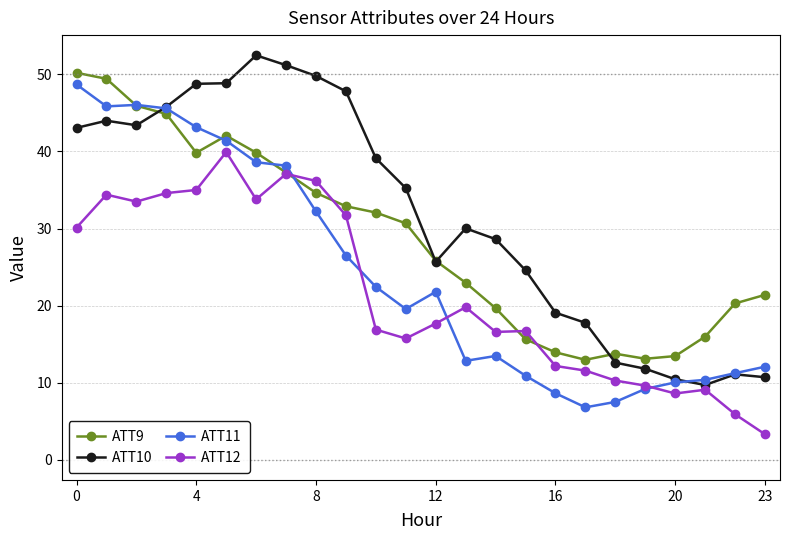

Which series has the largest total across all categories?

ATT10